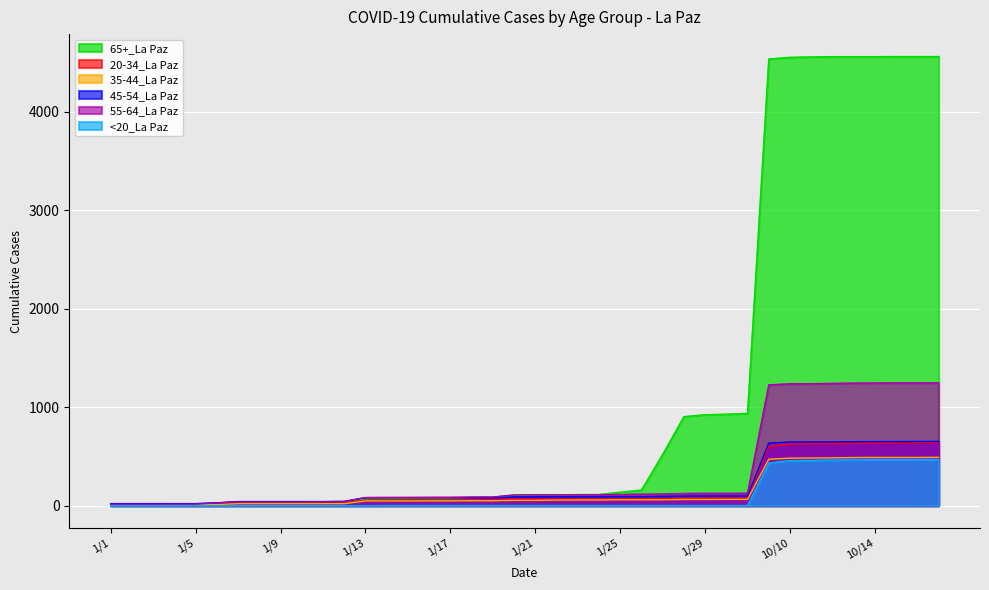

Rank the categories by 45-54_La Paz value from lowest to highest.

1/1, 1/2, 1/3, 1/4, 1/5, 1/6, 1/7, 1/8, 1/9, 1/10, 1/11, 1/12, 1/13, 1/14, 1/15, 1/16, 1/17, 1/18, 1/19, 1/20, 1/21, 1/22, 1/23, 1/24, 1/25, 1/26, 1/27, 1/28, 1/29, 1/30, 1/31, 10/1, 10/10, 10/11, 10/12, 10/13, 10/14, 10/15, 10/16, 10/17